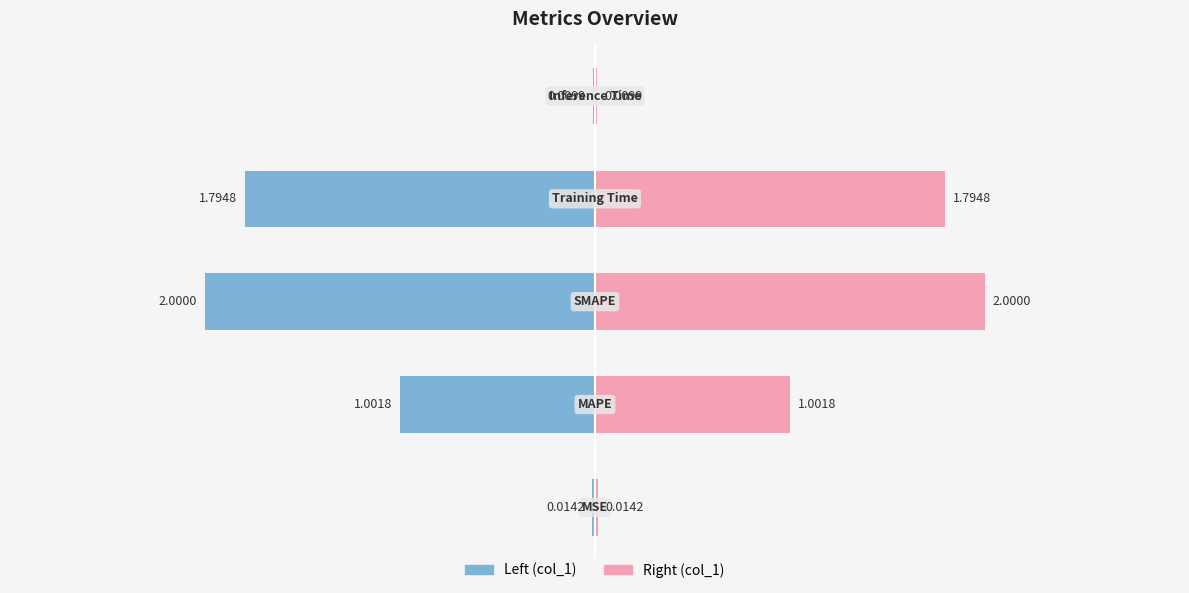

How many data points are less than 1?

2